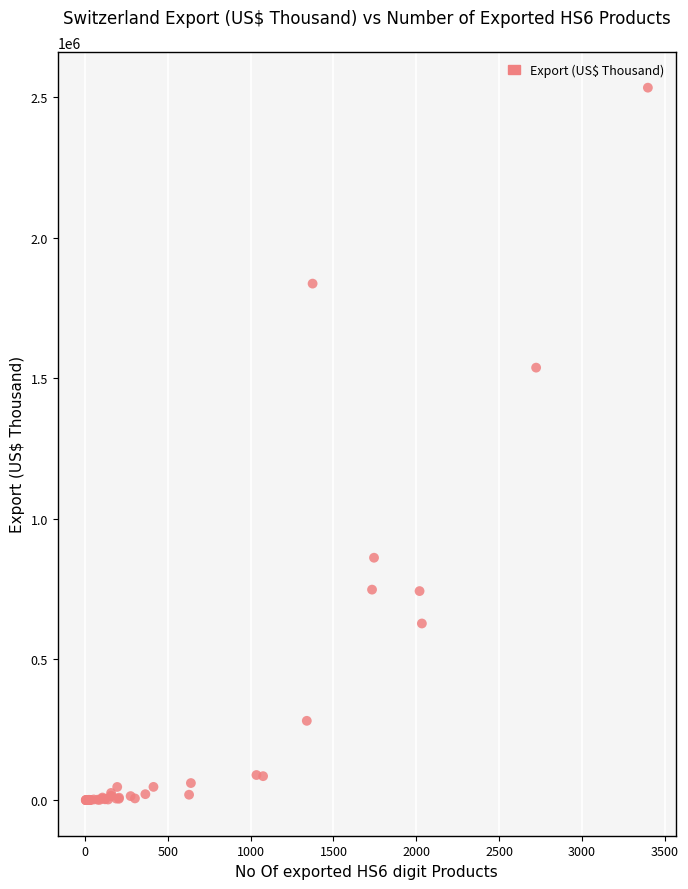

What Y value in the scatter plot is closest to 1266355?

1537448.1